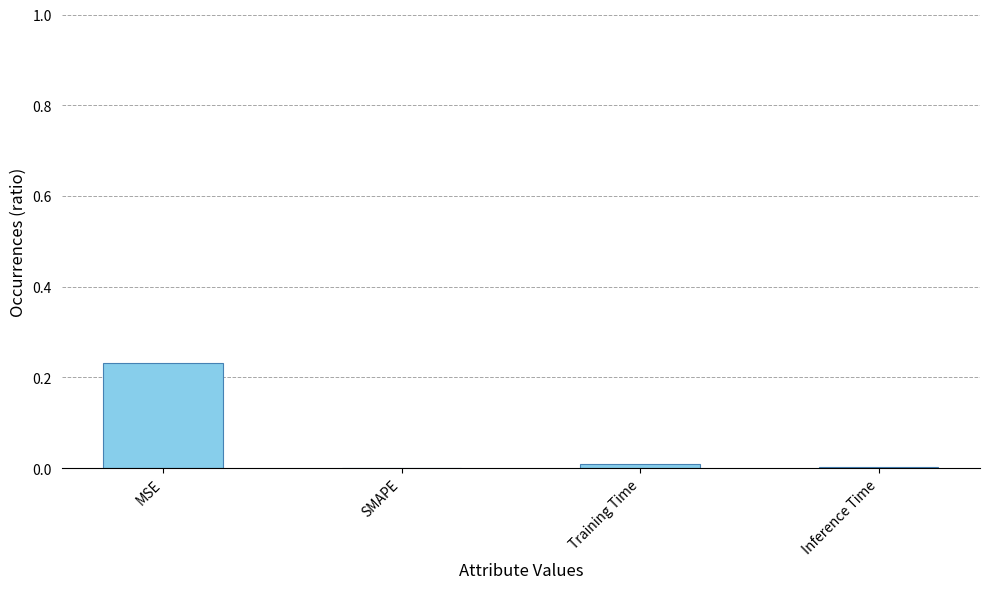

Between Training Time and MSE, which is larger?

MSE